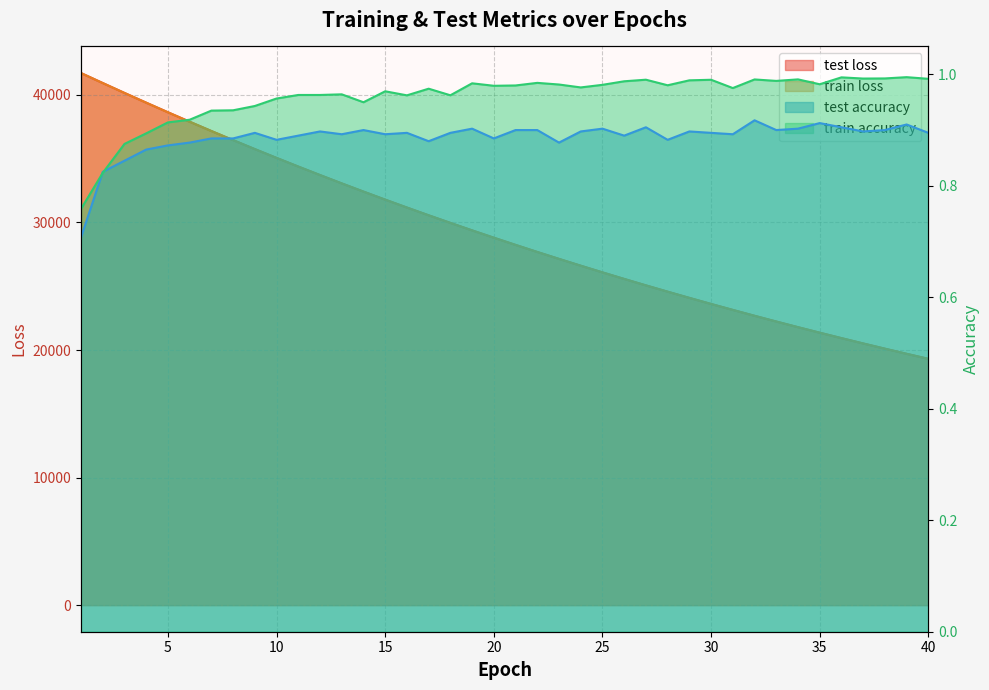

True or false: train_loss and test_loss cross at least once.

False